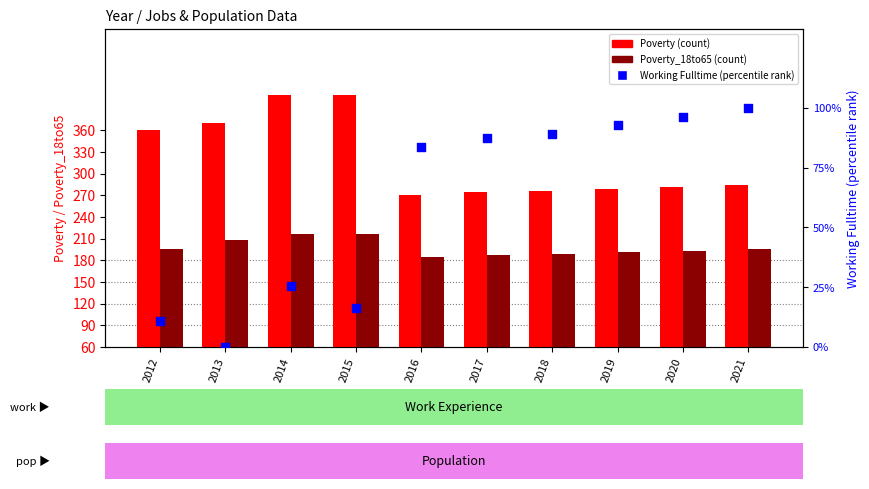

Is the value of Working_Fulltime (percentile) at 2016 greater than the value of Poverty at 2019?

No